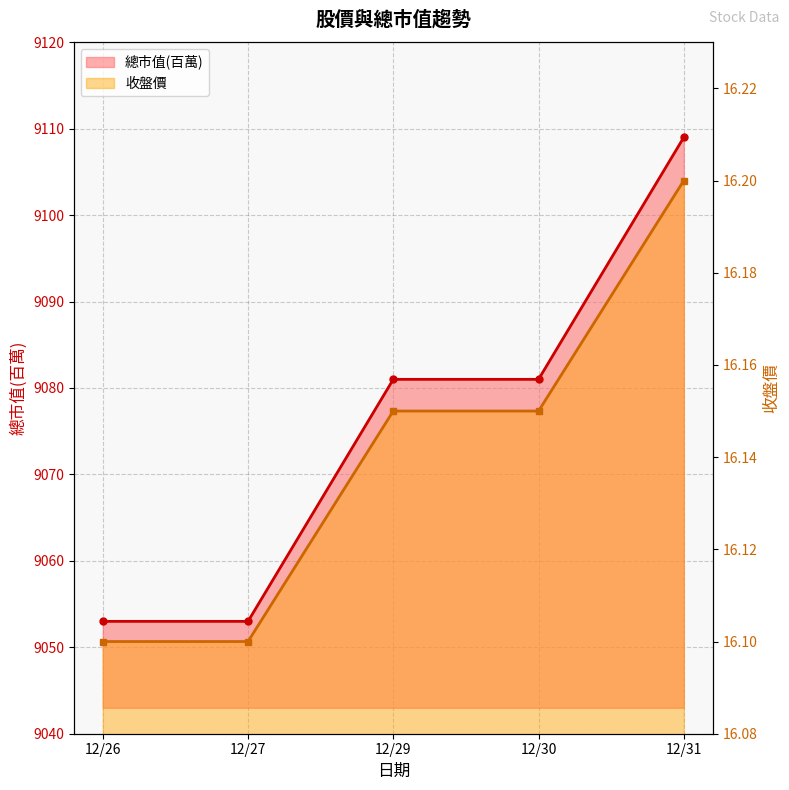

What is the sum of the 收盤價 values at 12/30 and 12/26?

18134.0